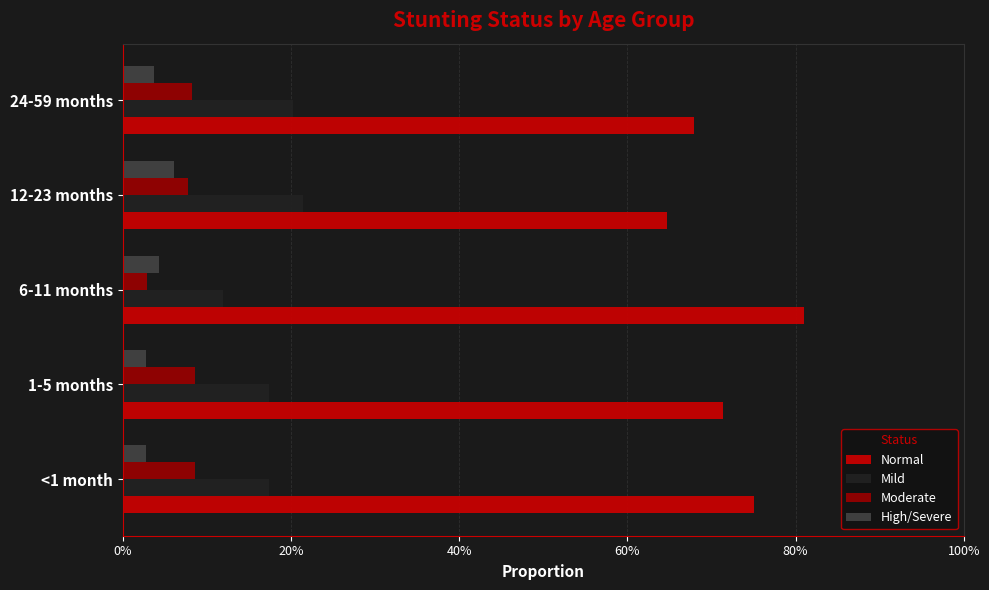

What are all the series names shown in the legend?

Normal, Mild, Moderate, High/Severe